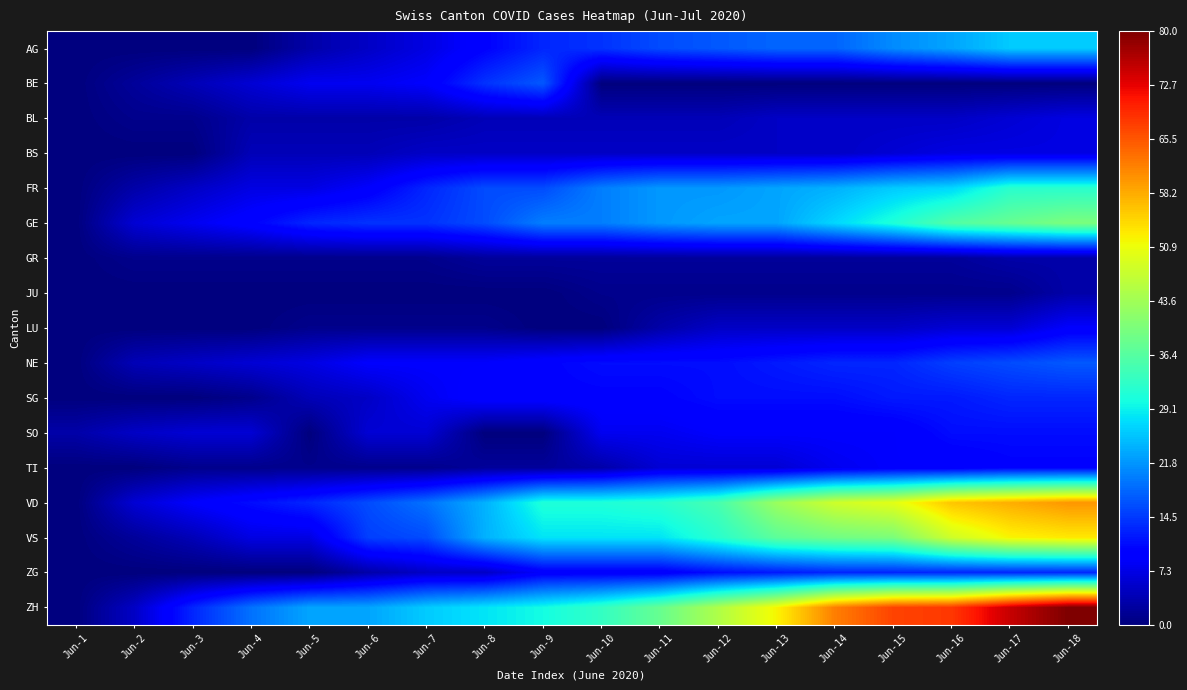

At Jun-4, list the series in order from smallest to largest.

AG, JU, LU, ZG, GR, SG, TI, BL, BS, BE, NE, SO, FR, VS, GE, VD, ZH